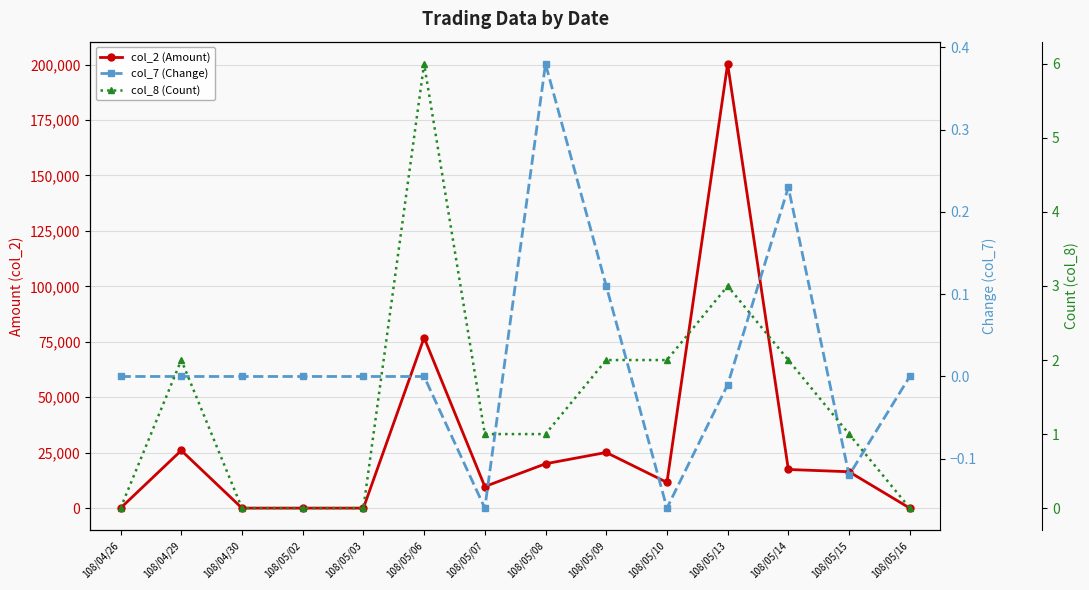

Which series has the largest range (max minus min)?

col_2 (Amount)